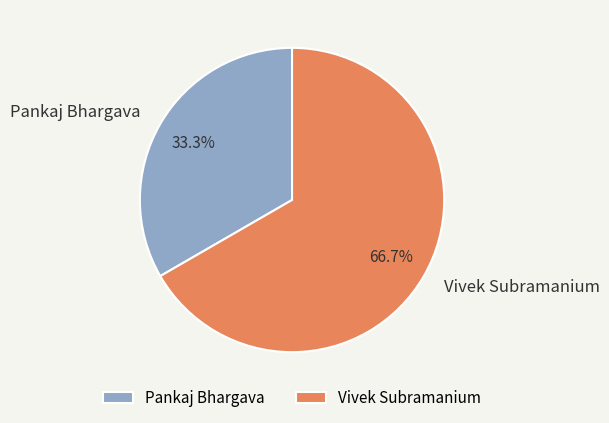

Do Pankaj Bhargava and Vivek Subramanium together represent more than half of the pie?

Yes